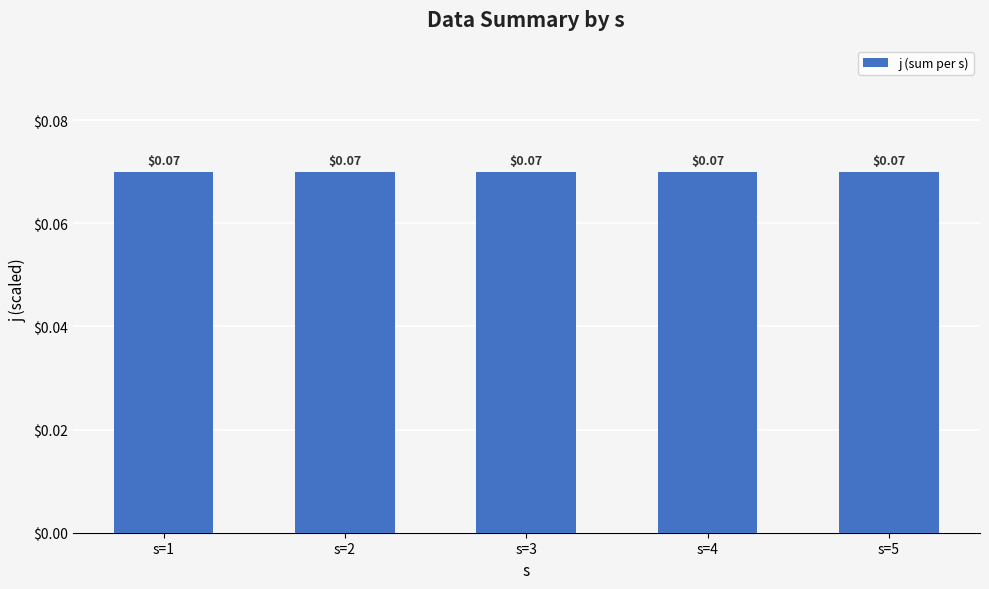

Which category has the lowest value in the j series?

s=1